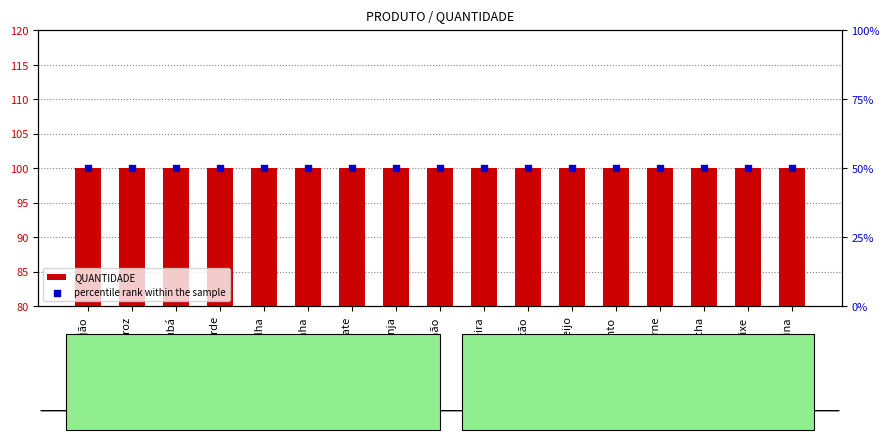

Which series contains the highest Y value?

QUANTIDADE